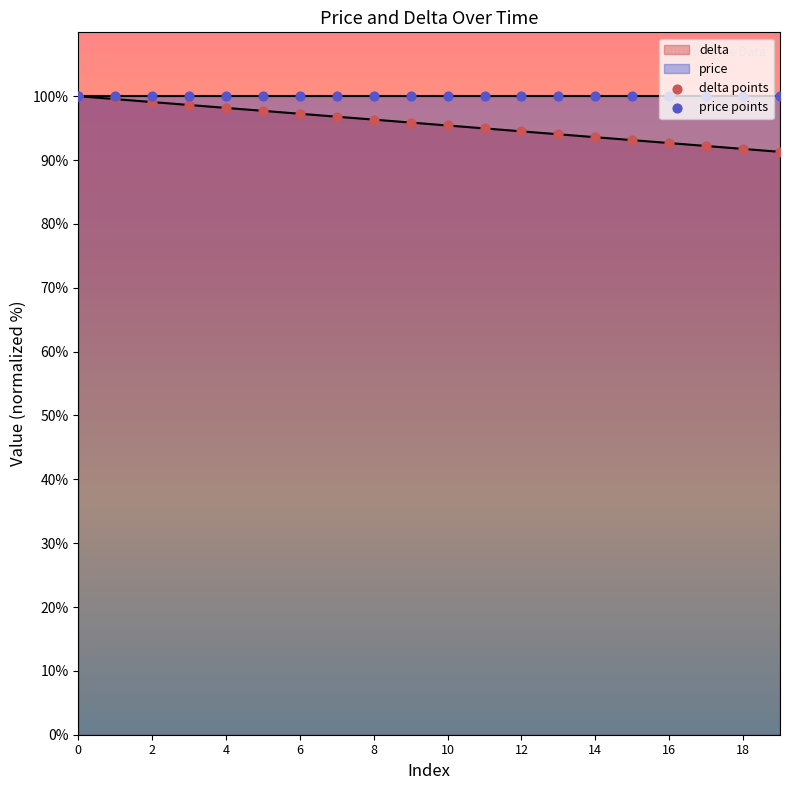

The delta series shows 19.9 at 10. True or false?

False